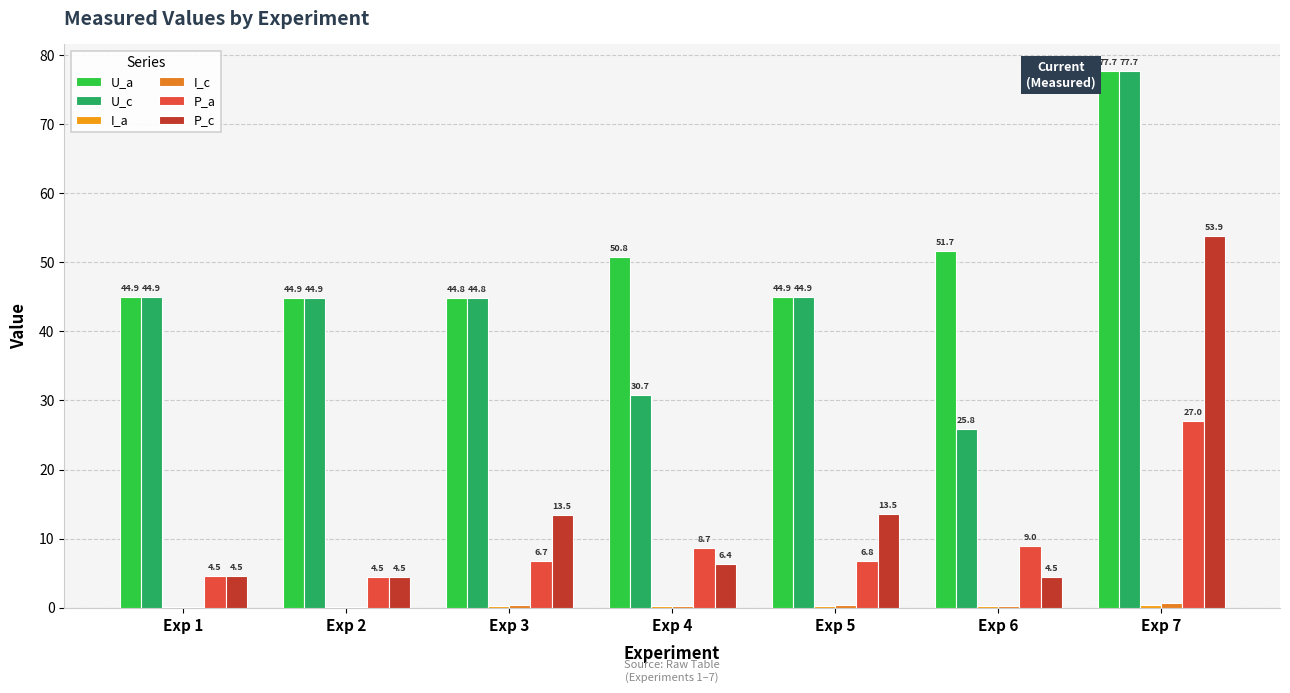

Are the bars horizontal?

No